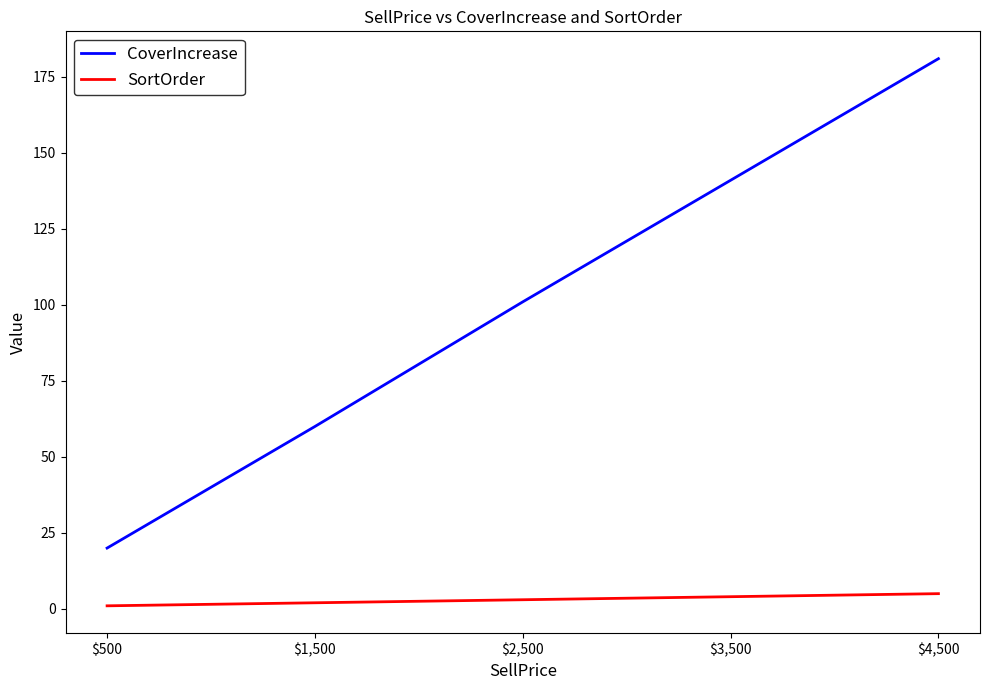

Is it true that CoverIncrease equals 60 at $1,500?

True